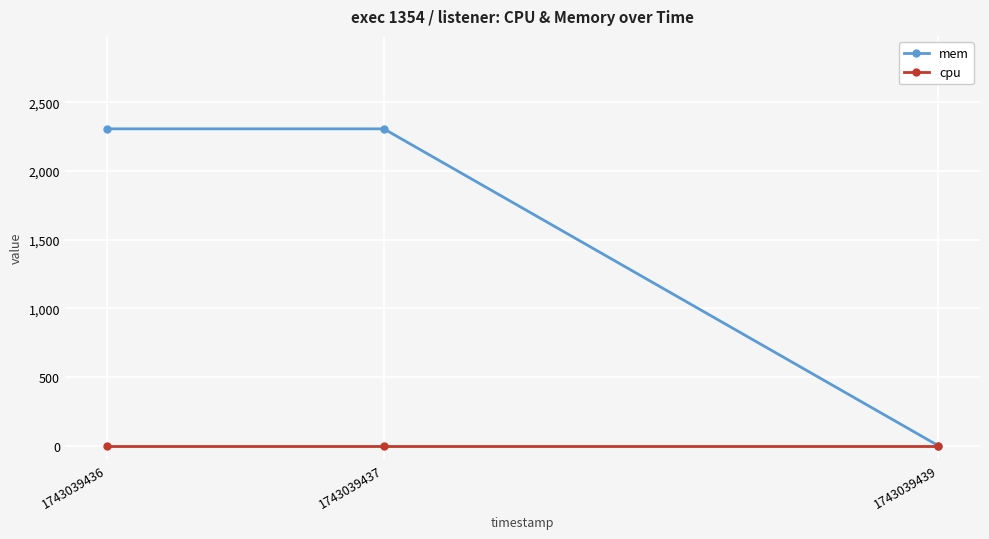

How many lines are shown in the chart?

2